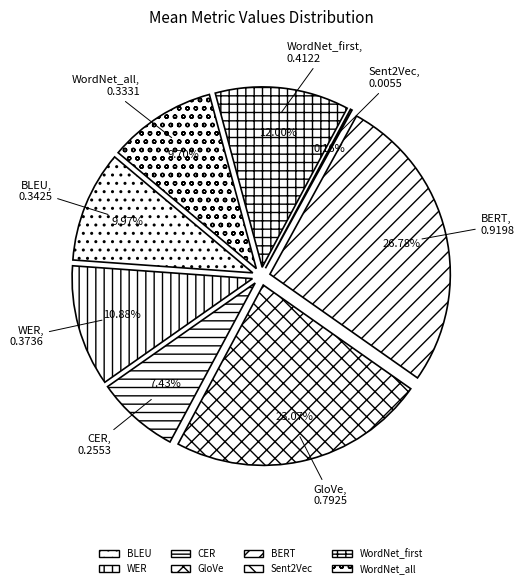

True or false: BERT accounts for 16% of the total.

False